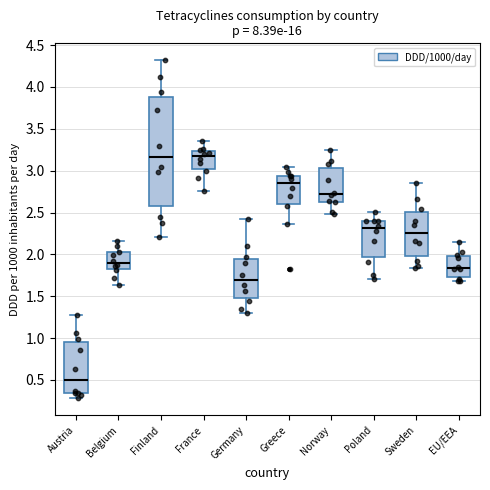

Reading left to right, transcribe this box plot: for each box, give where its median line is, the range the box spans, and where its two whiskers end, as read against the y-axis. The values are not printed on the chart, so give them approximately, as read against the axis.

Austria: median 0.50, box 0.35 to 0.95, whiskers 0.30 to 1.25
Belgium: median 1.90, box 1.80 to 2.00, whiskers 1.65 to 2.15
Finland: median 3.15, box 2.60 to 3.90, whiskers 2.20 to 4.30
France: median 3.15, box 3.00 to 3.25, whiskers 2.75 to 3.35
Germany: median 1.70, box 1.45 to 1.95, whiskers 1.30 to 2.40
Greece: median 2.85, box 2.60 to 2.95, whiskers 2.35 to 3.05
Norway: median 2.70, box 2.65 to 3.05, whiskers 2.50 to 3.25
Poland: median 2.30, box 1.95 to 2.40, whiskers 1.70 to 2.50
Sweden: median 2.25, box 1.95 to 2.50, whiskers 1.85 to 2.85
EU/EEA: median 1.85, box 1.75 to 2.00, whiskers 1.70 to 2.15